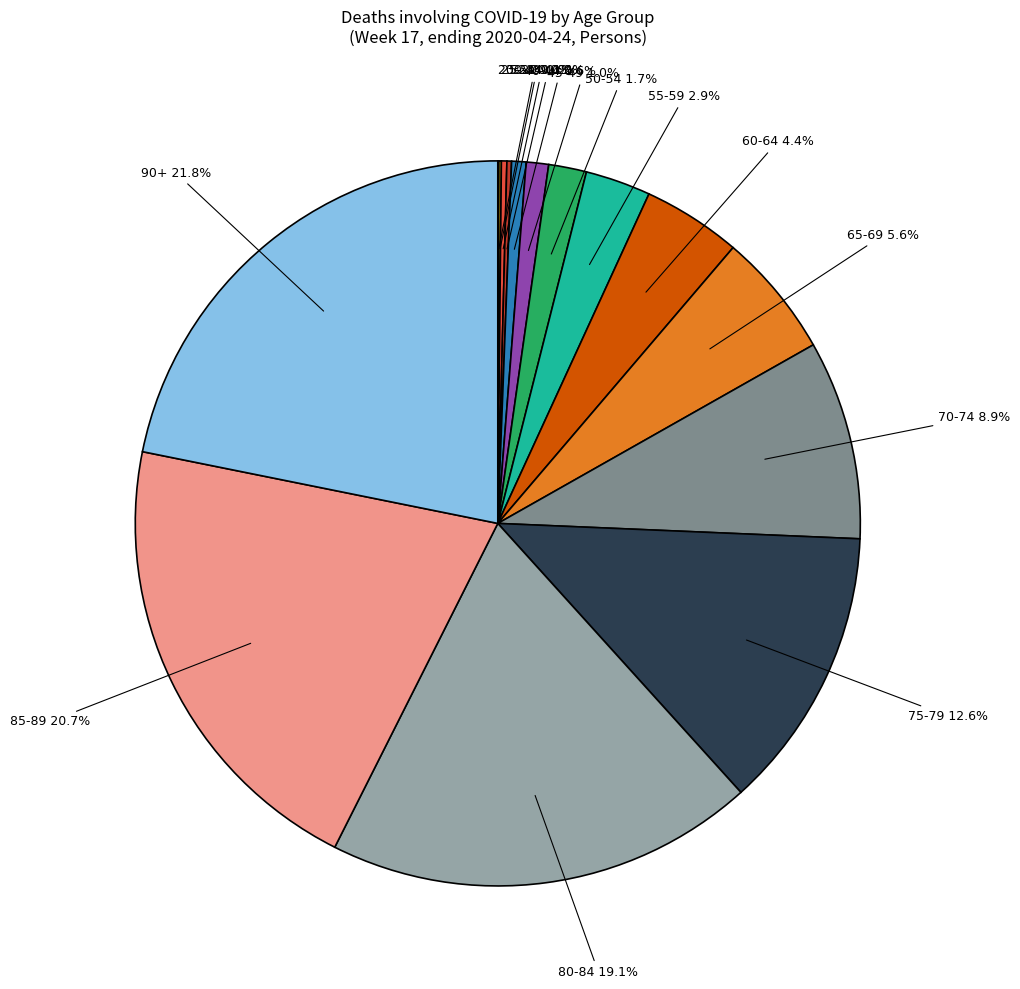

What is the total percentage of 70-74 and 50-54?

10.6%